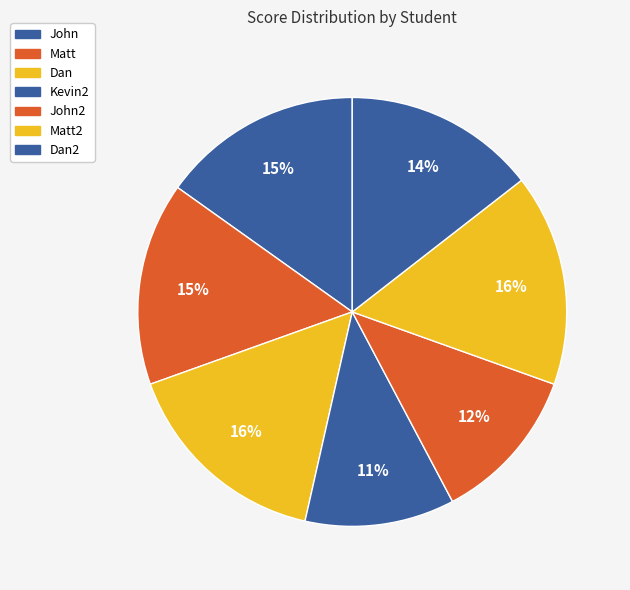

Combined, do Dan and John account for over 50%?

No